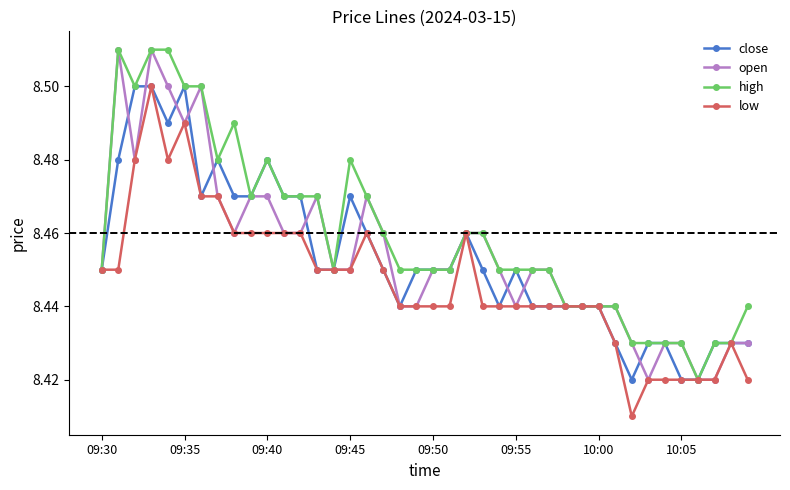

True or false: open has more than 0 interior local peaks.

True